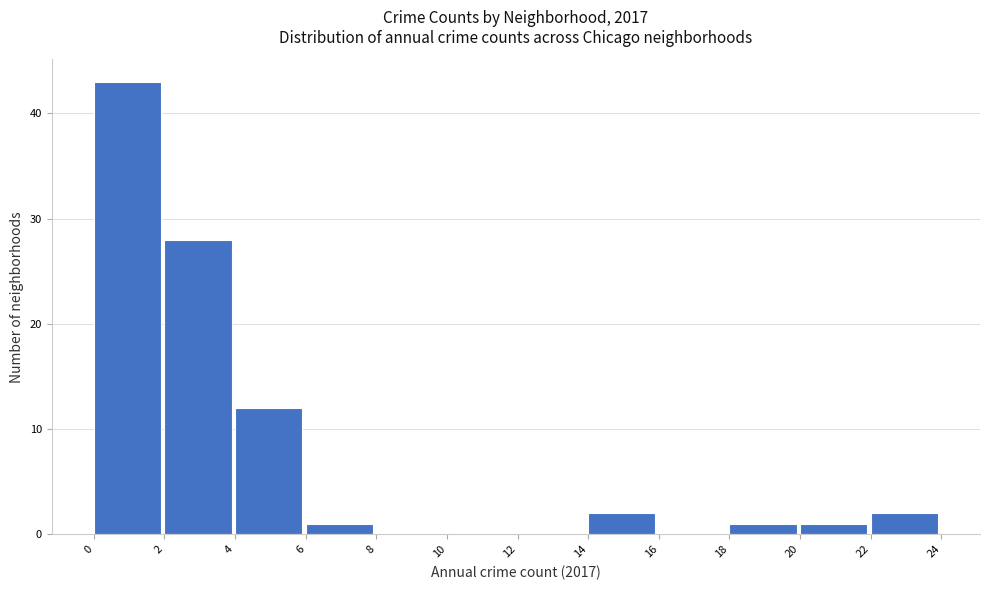

How tall is the bar that spans 22 to 24 on the x-axis? The values are not printed on the chart, so give them approximately, as read against the axis.

2